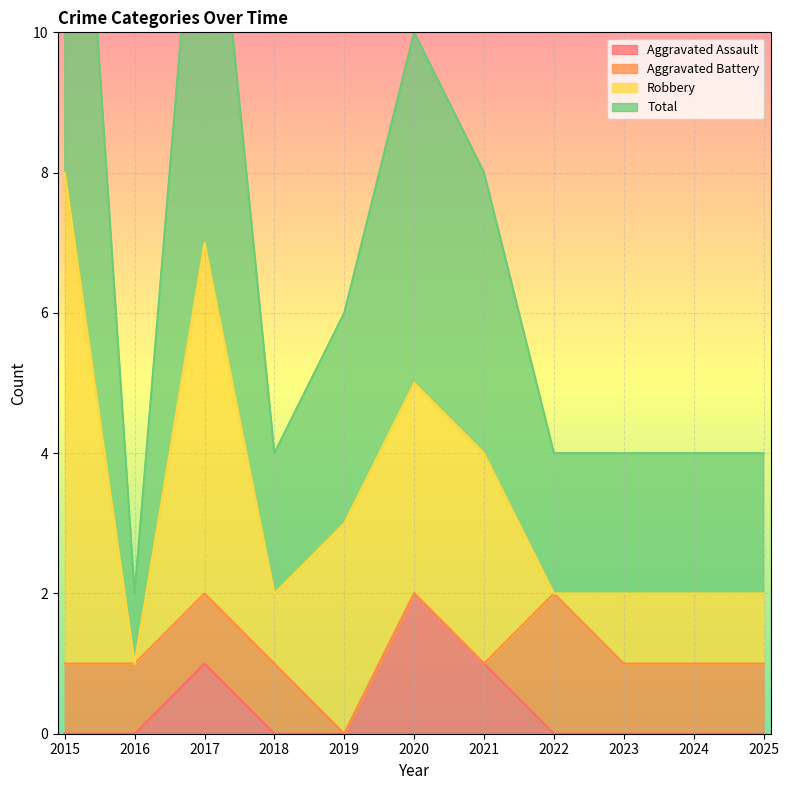

Which series has the largest range (max minus min)?

Total